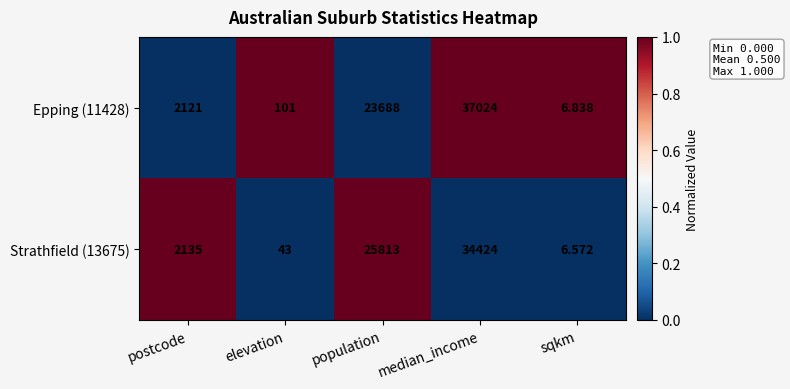

At population, list the series in order from largest to smallest.

Strathfield (13675), Epping (11428)